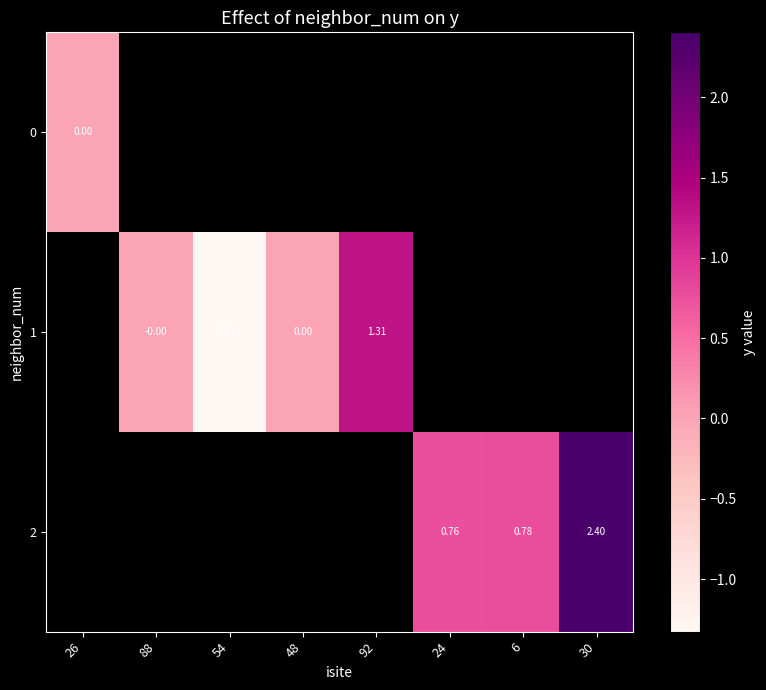

Between 6 and 30, which is larger?

30